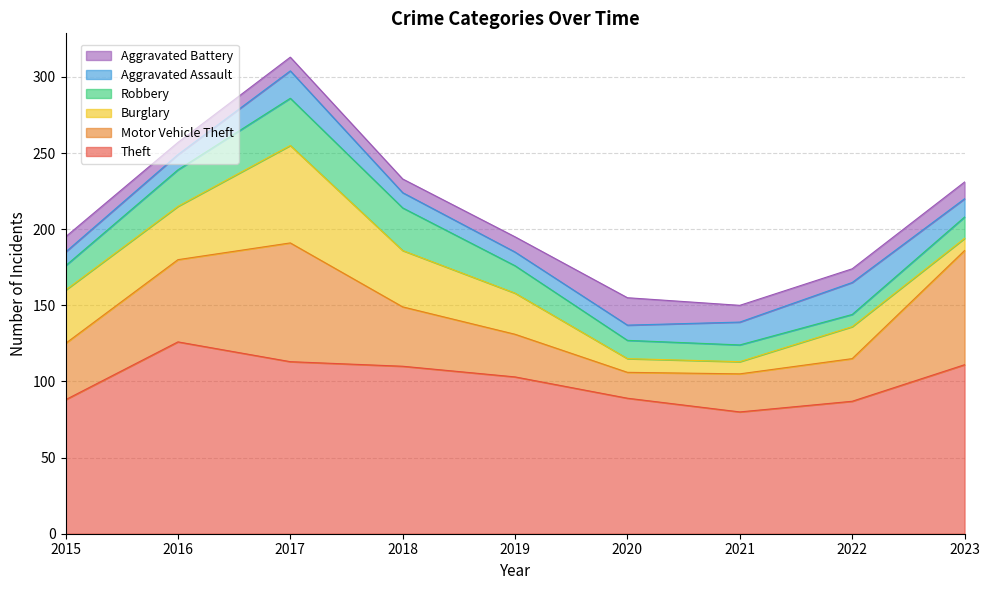

At which label does Motor Vehicle Theft reach its minimum?

2020